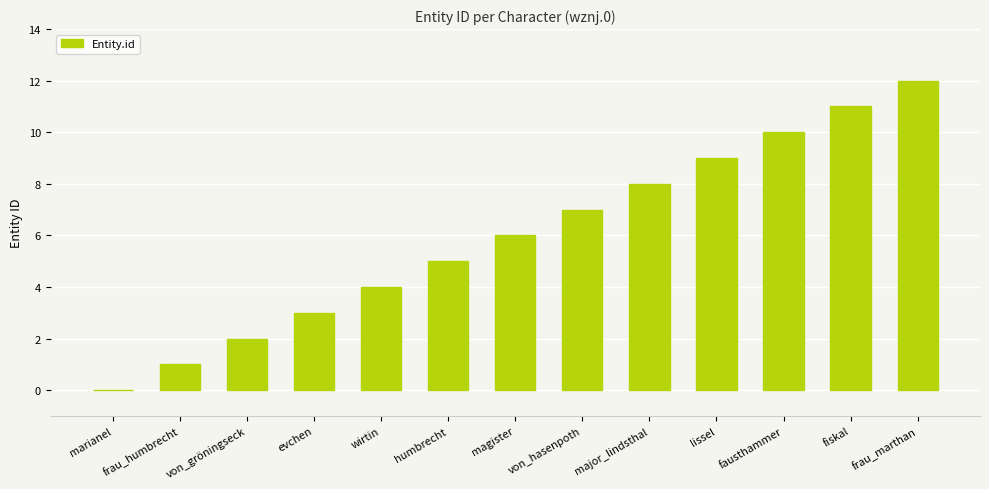

What is the sum of the values at fiskal and wirtin?

15